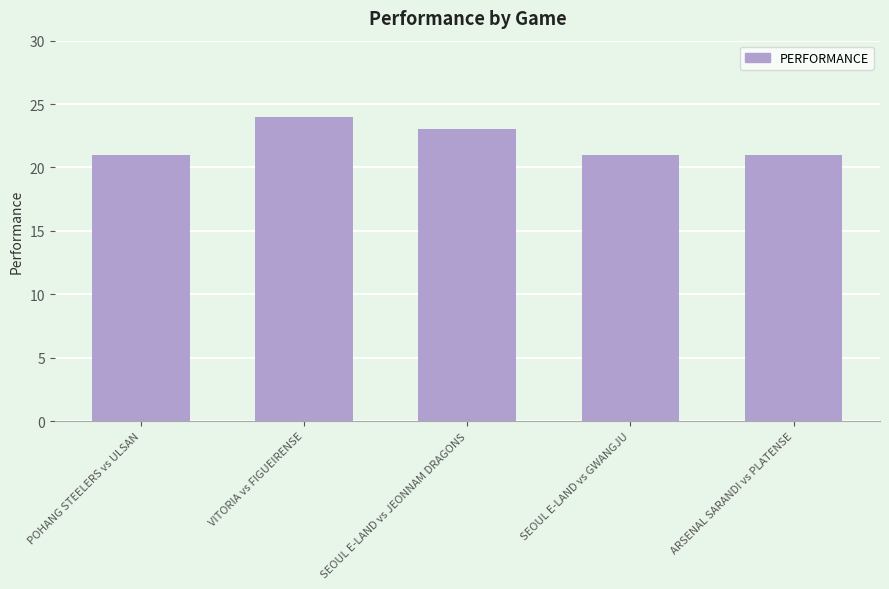

What is the ratio of the value at ARSENAL SARANDI vs PLATENSE to the value at SEOUL E-LAND vs JEONNAM DRAGONS?

0.9